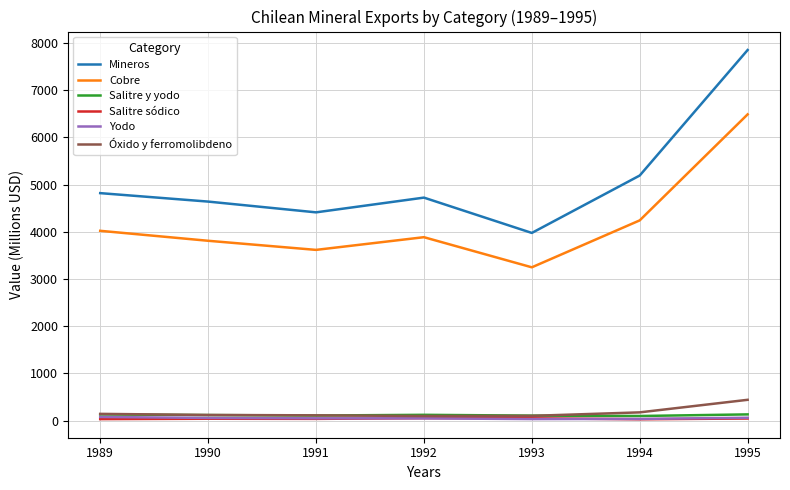

True or false: Cobre and Yodo cross at least once.

False